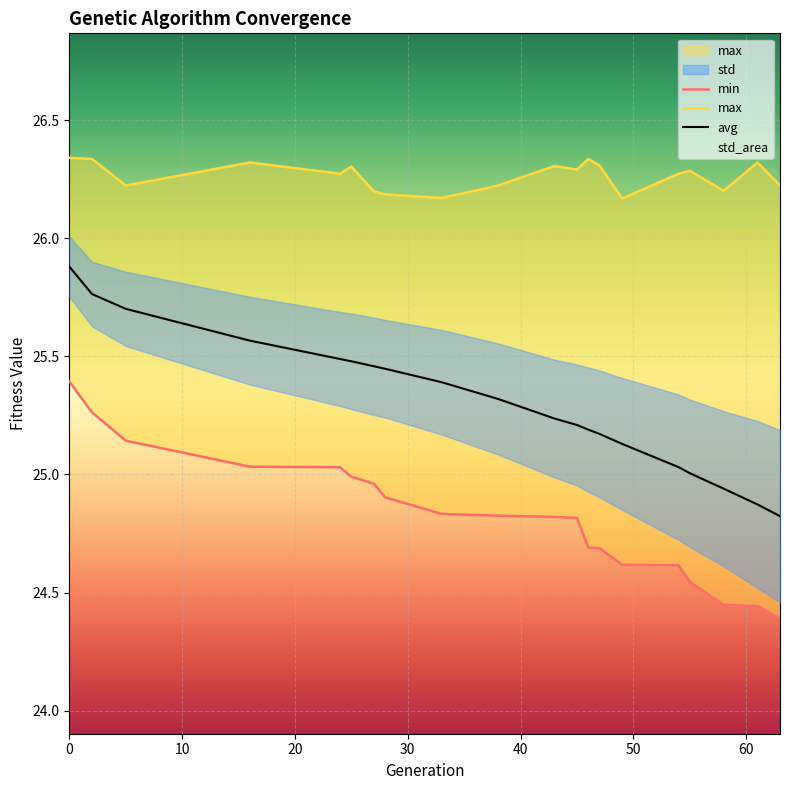

Which series has the widest spread of values?

avg